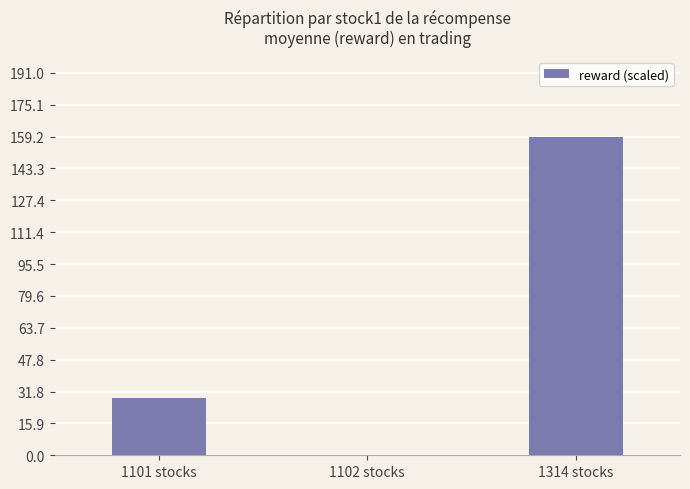

Does the chart contain stacked bars?

No